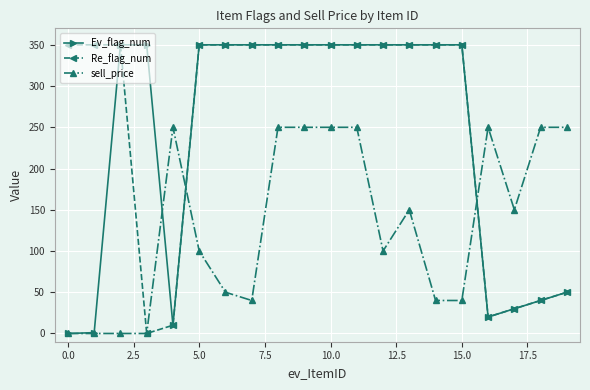

What is the maximum value for sell_price?

250